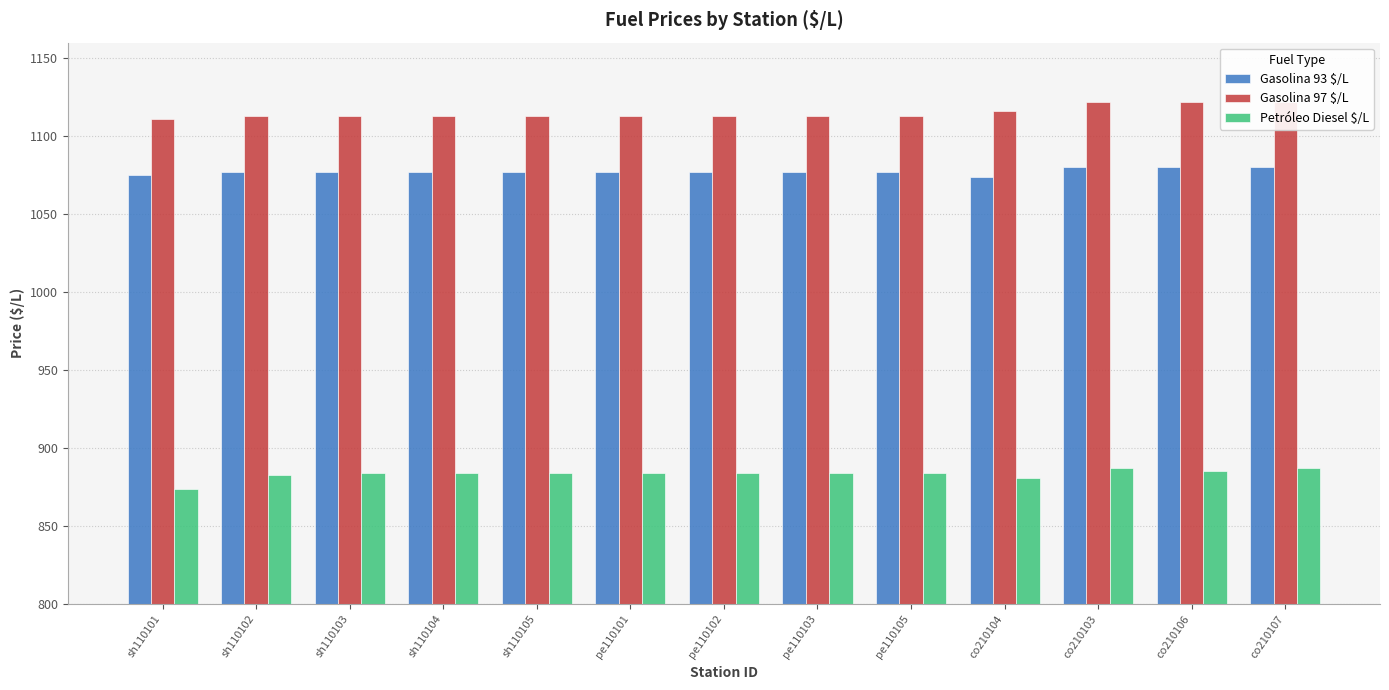

Where does the Gasolina 93 $/L series first go above 1077?

co210103